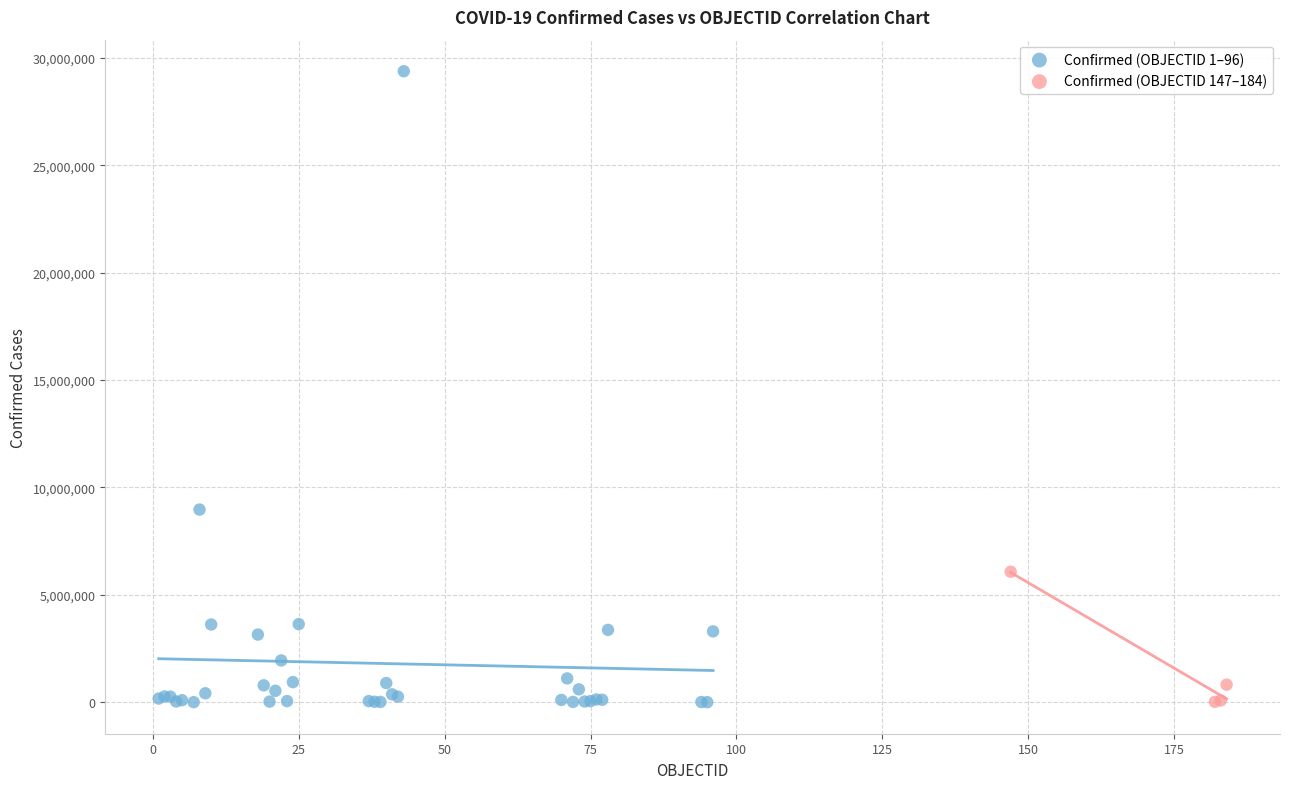

Which series reaches the maximum Y coordinate?

Confirmed (OBJECTID 1–96)